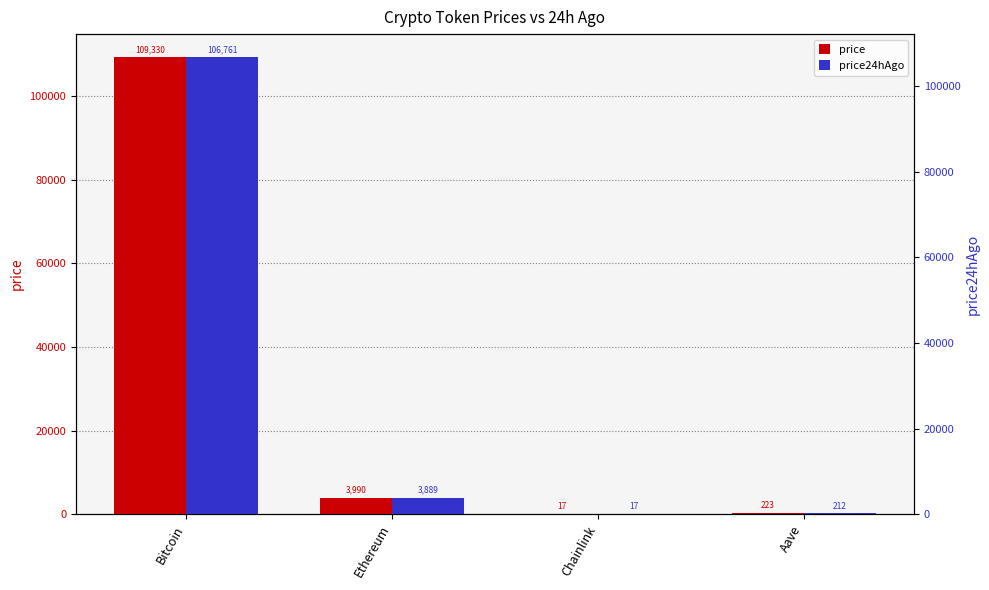

Read the price24hAgo value at Chainlink.

16.8